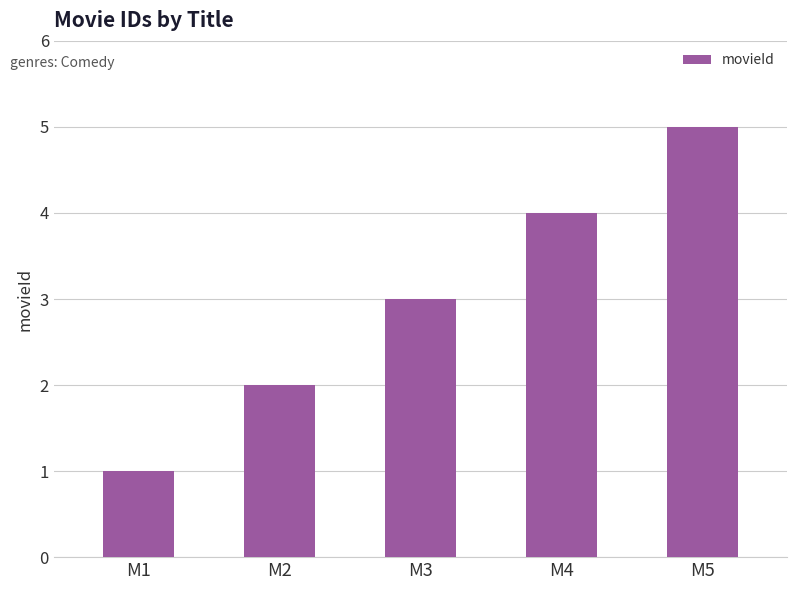

Between M5 and M2, which is larger?

M5